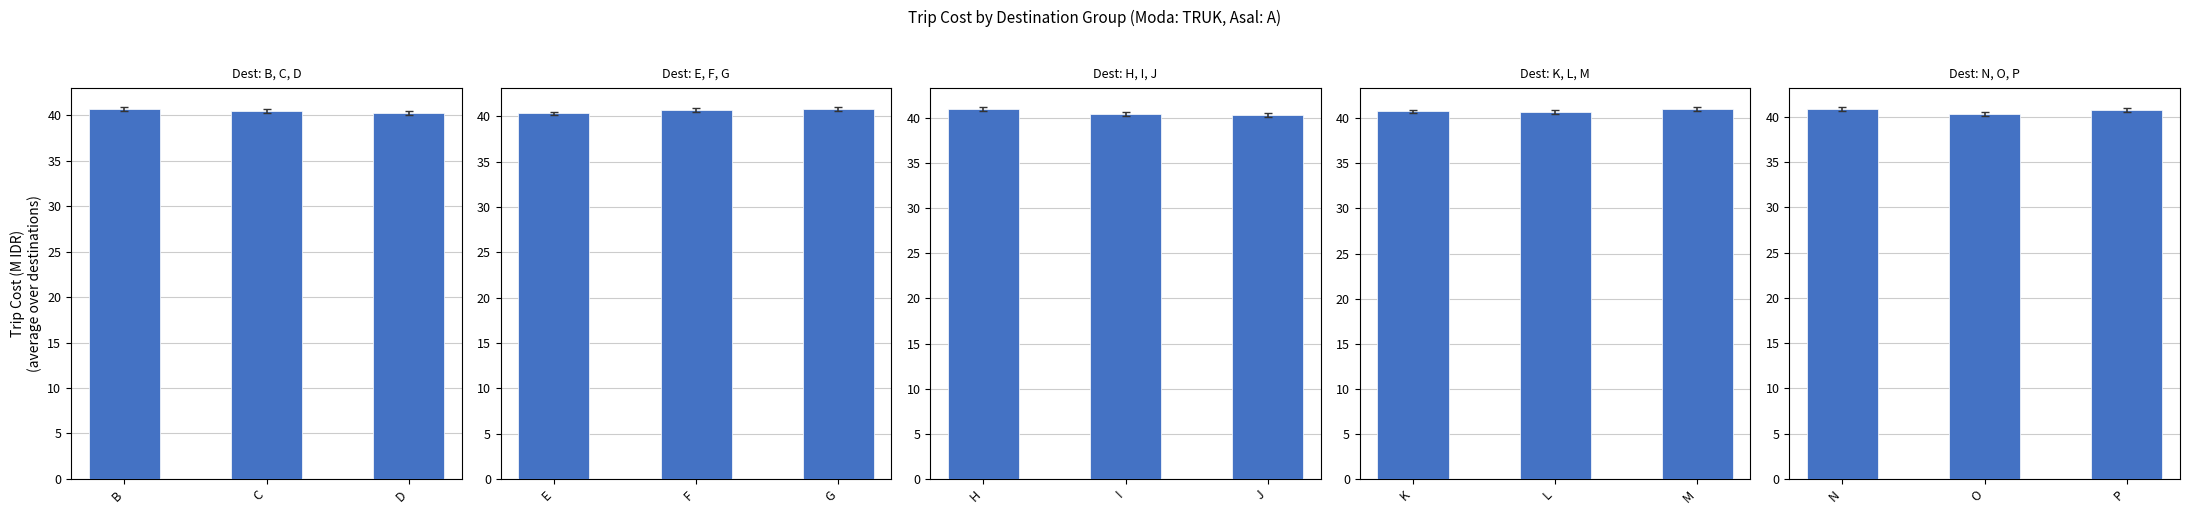

The value at O is 10.9. True or false?

False